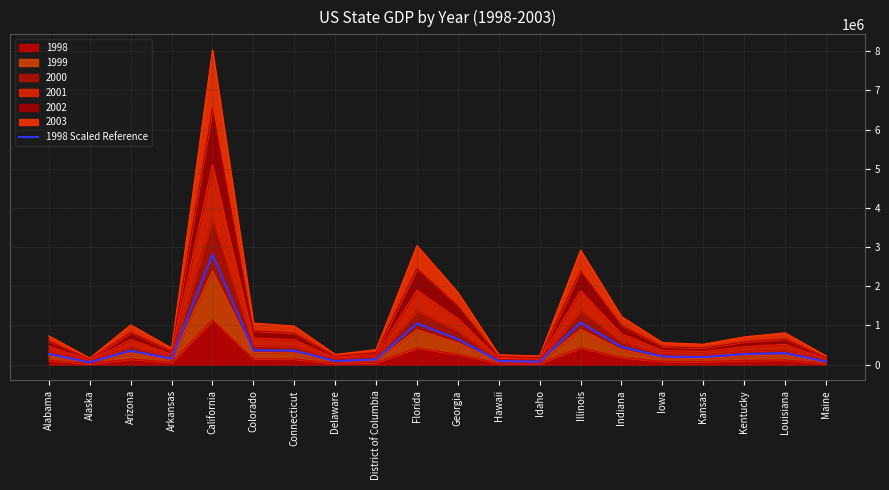

The value at Colorado is 367737.0. True or false?

True